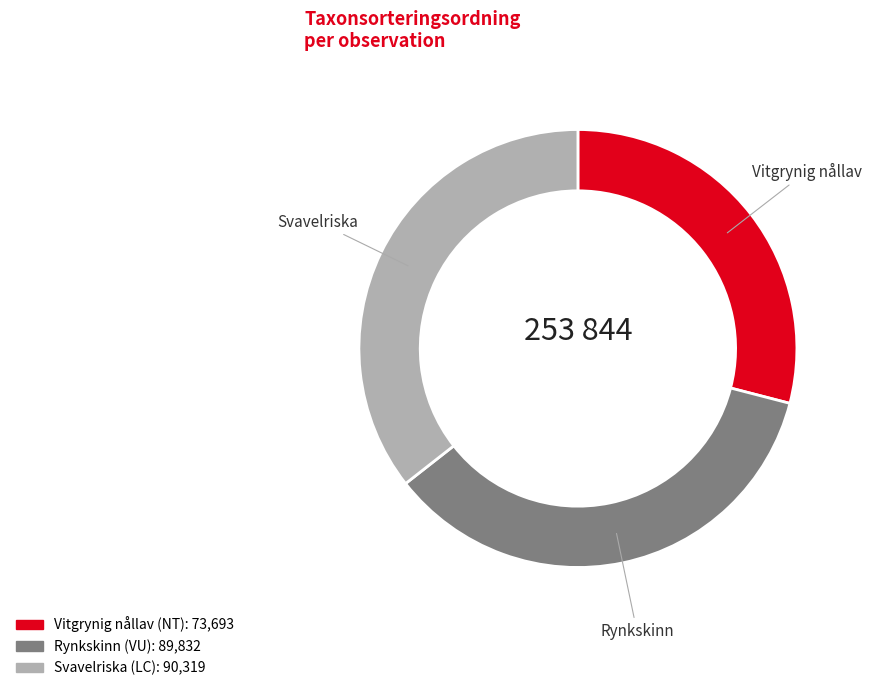

Does any single category account for the majority?

No